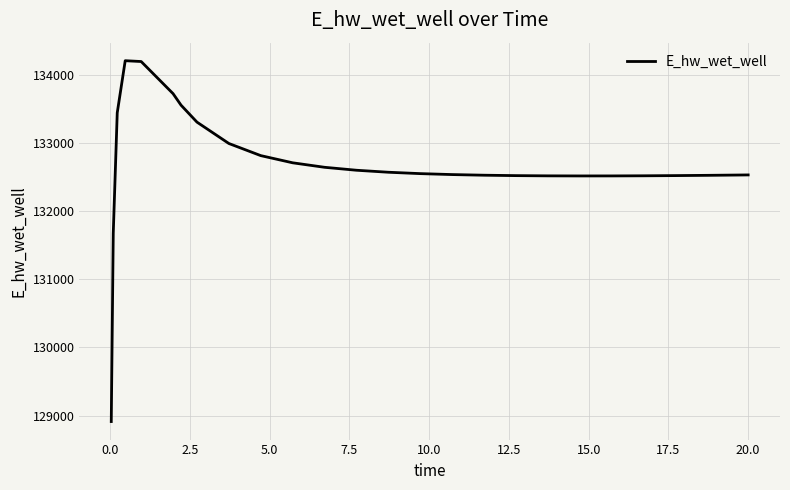

What is the greatest value displayed?

134204.5